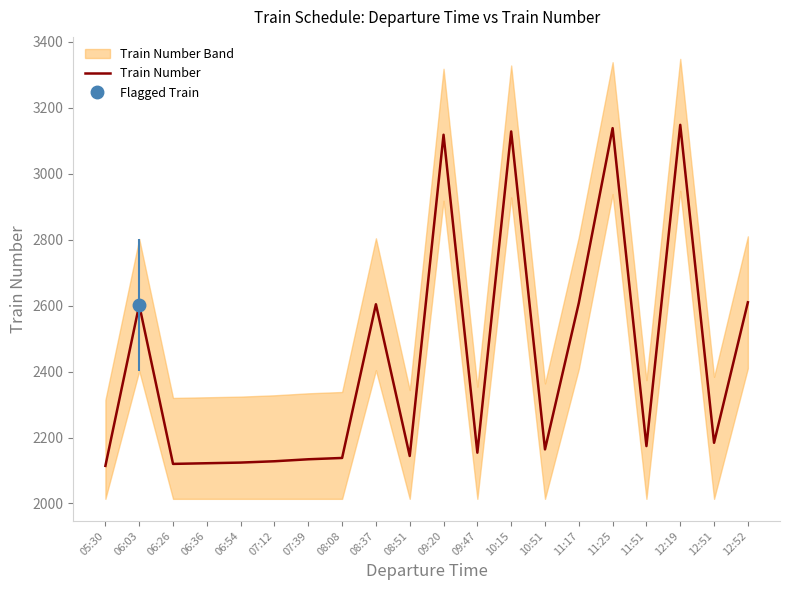

True or false: the data shows 2602 at 06:03.

True